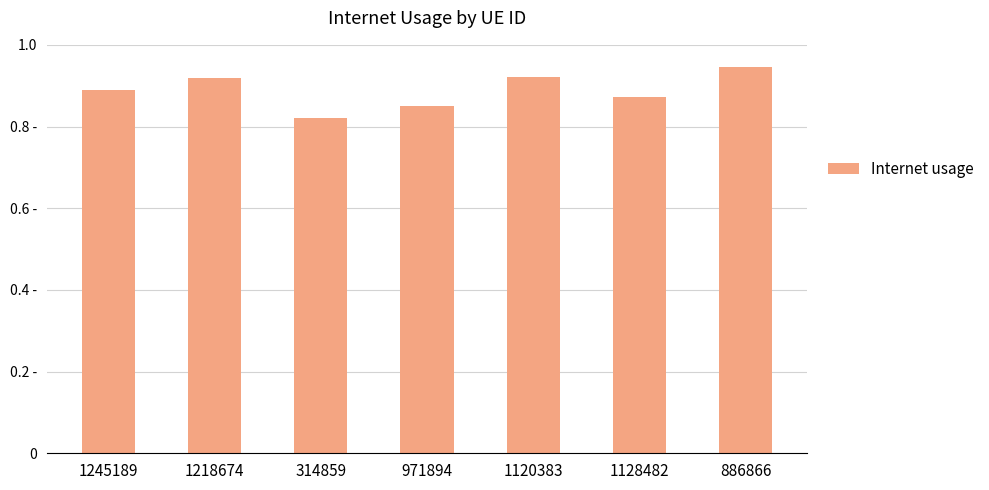

Does the chart contain any negative values?

No